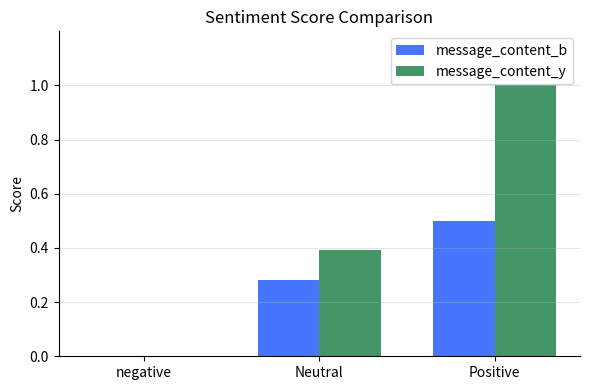

What is the approximate value of message_content_y at Neutral?

0.4